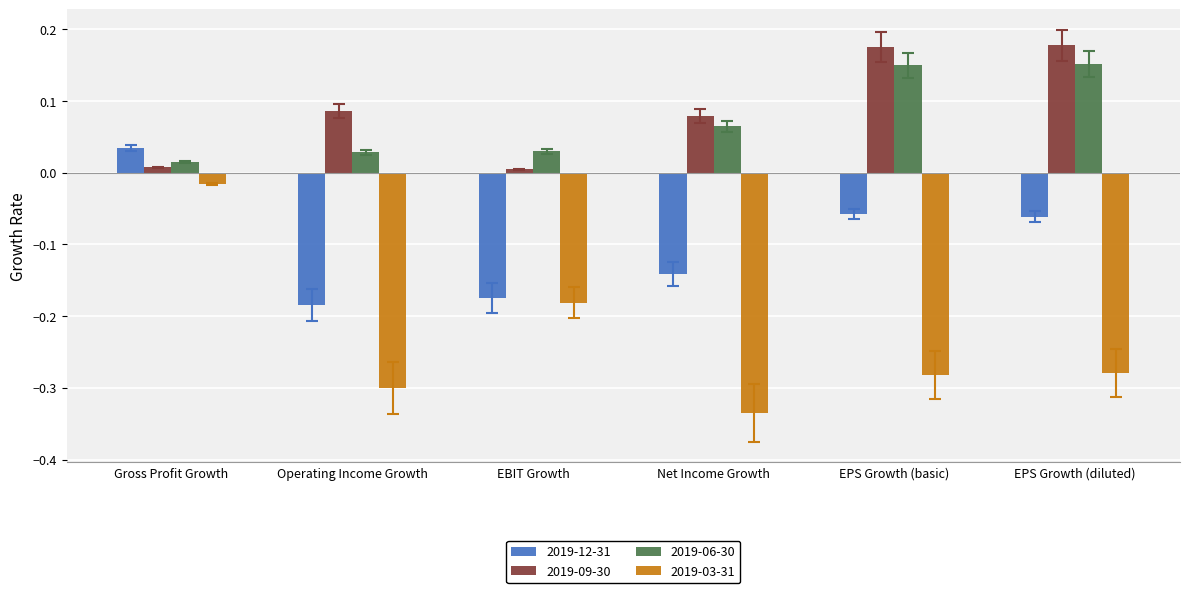

What are all the series names shown in the legend?

2019-12-31, 2019-09-30, 2019-06-30, 2019-03-31